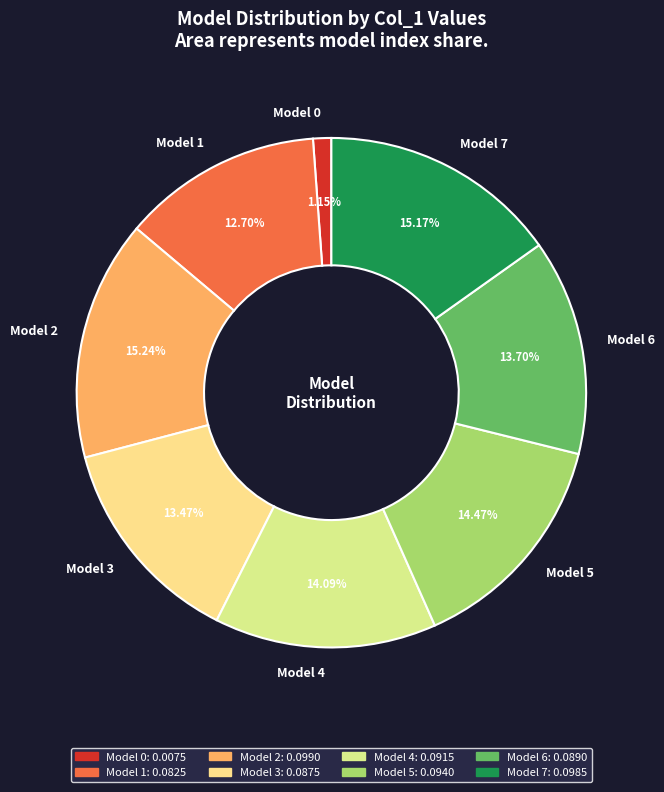

Is it true that Model 4 is 5% of the pie?

False